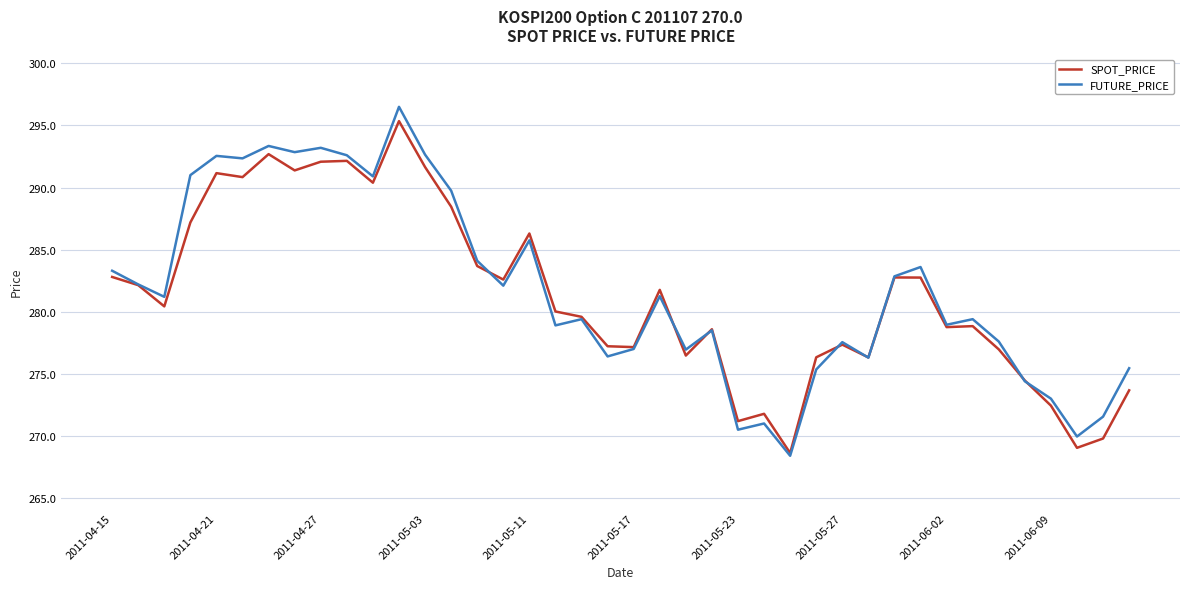

Which series has the widest spread of values?

FUTURE_PRICE